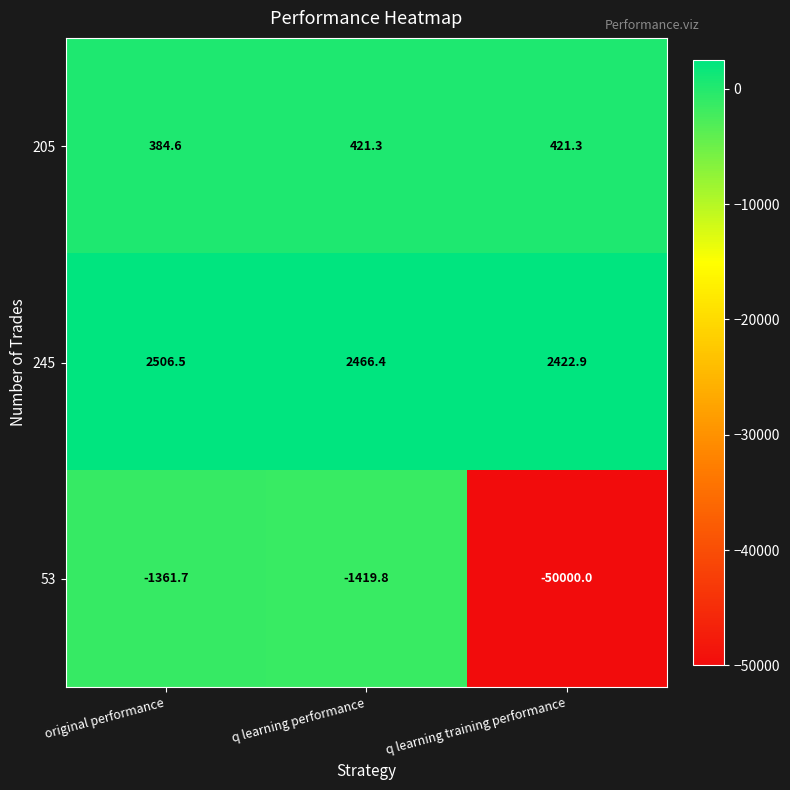

Reading left to right, list all the values displayed in this chart.

205: original performance=384.6	q learning performance=421.3	q learning training performance=421.3
245: original performance=2506.5	q learning performance=2466.4	q learning training performance=2422.9
53: original performance=-1361.7	q learning performance=-1419.8	q learning training performance=-50000.0